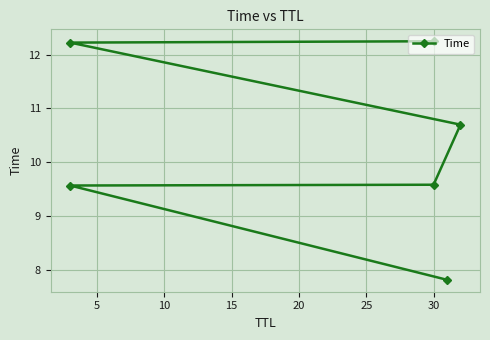

True or false: the data shows 7.0 at 15.

False